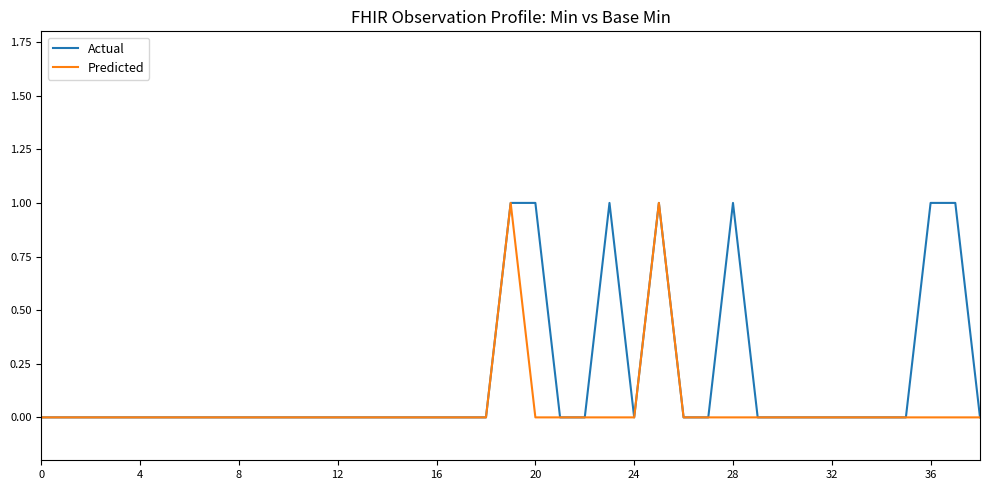

Reading left to right, list all the values displayed in this chart.

Actual: 0	0	0	0	0	0	0	0	0	0	0	0	0	0	0	0	0	0	0	1	1	0	0	1	0	1	0	0	1	0	0	0	0	0	0	0	1	1	0
Predicted: 0	0	0	0	0	0	0	0	0	0	0	0	0	0	0	0	0	0	0	1	0	0	0	0	0	1	0	0	0	0	0	0	0	0	0	0	0	0	0